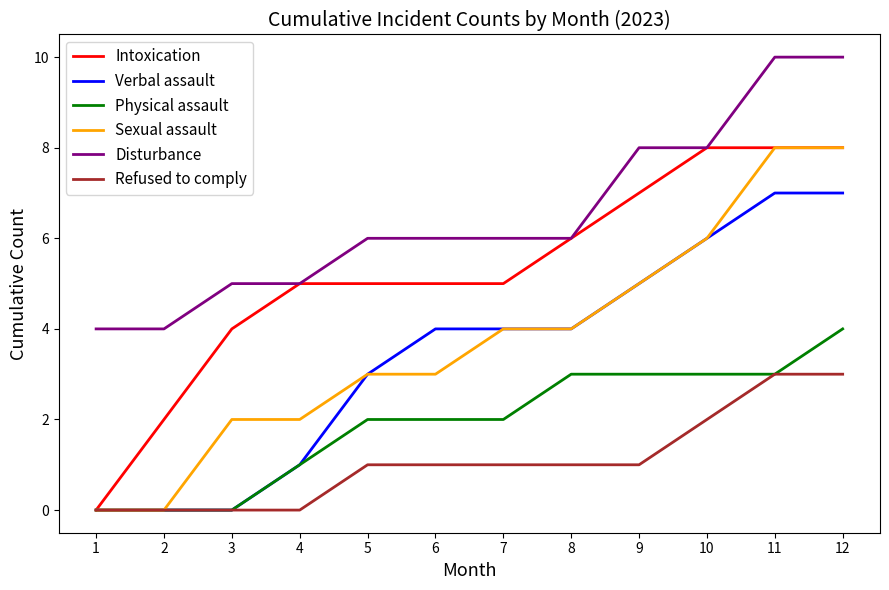

What is the difference between the maximum and minimum values in the Intoxication series?

8